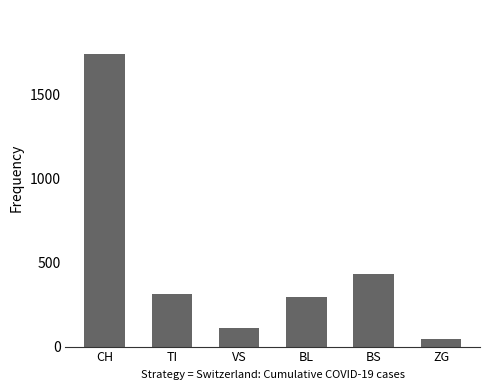

What is the label of the 3rd bar from the right?

BL